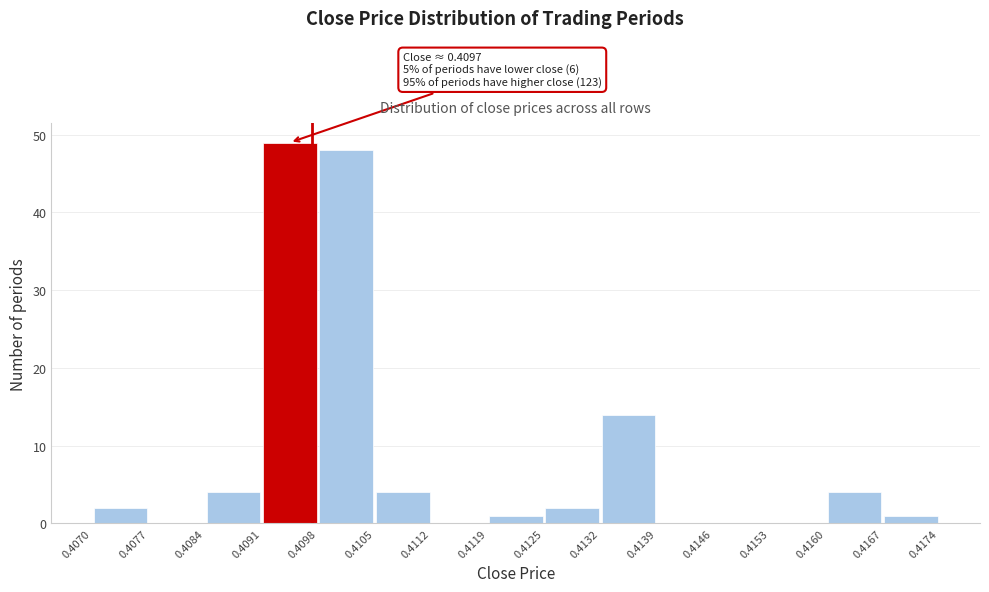

Which range on the x-axis has the tallest bar?

0.4091 to 0.4098